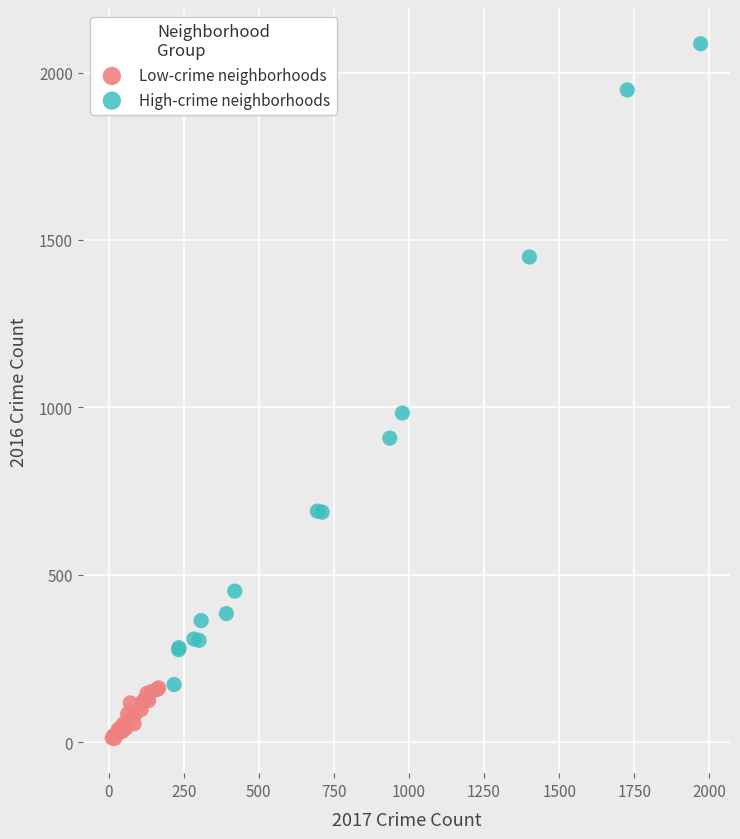

What are all the series names shown in the legend?

Low-crime neighborhoods, High-crime neighborhoods